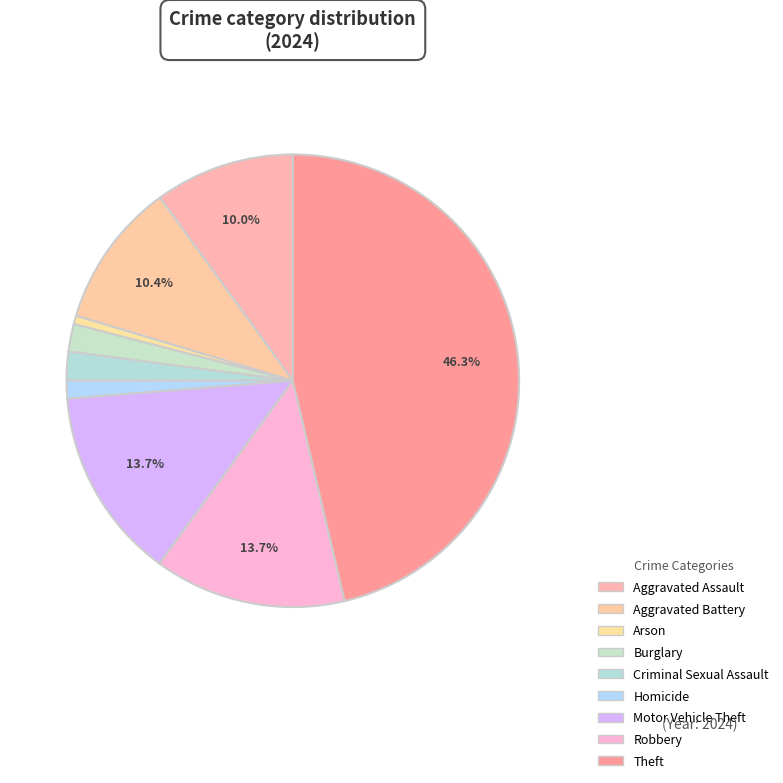

Which slice is the largest?

Theft